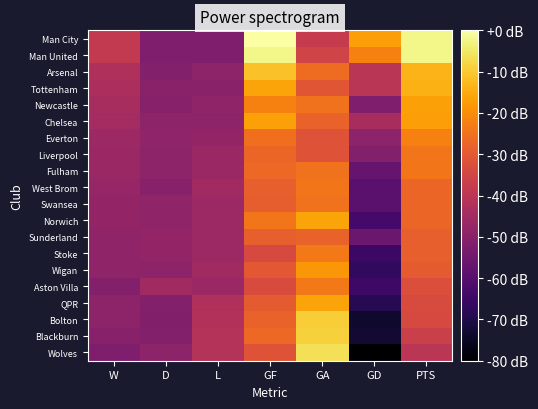

Between D and PTS, which is larger?

PTS